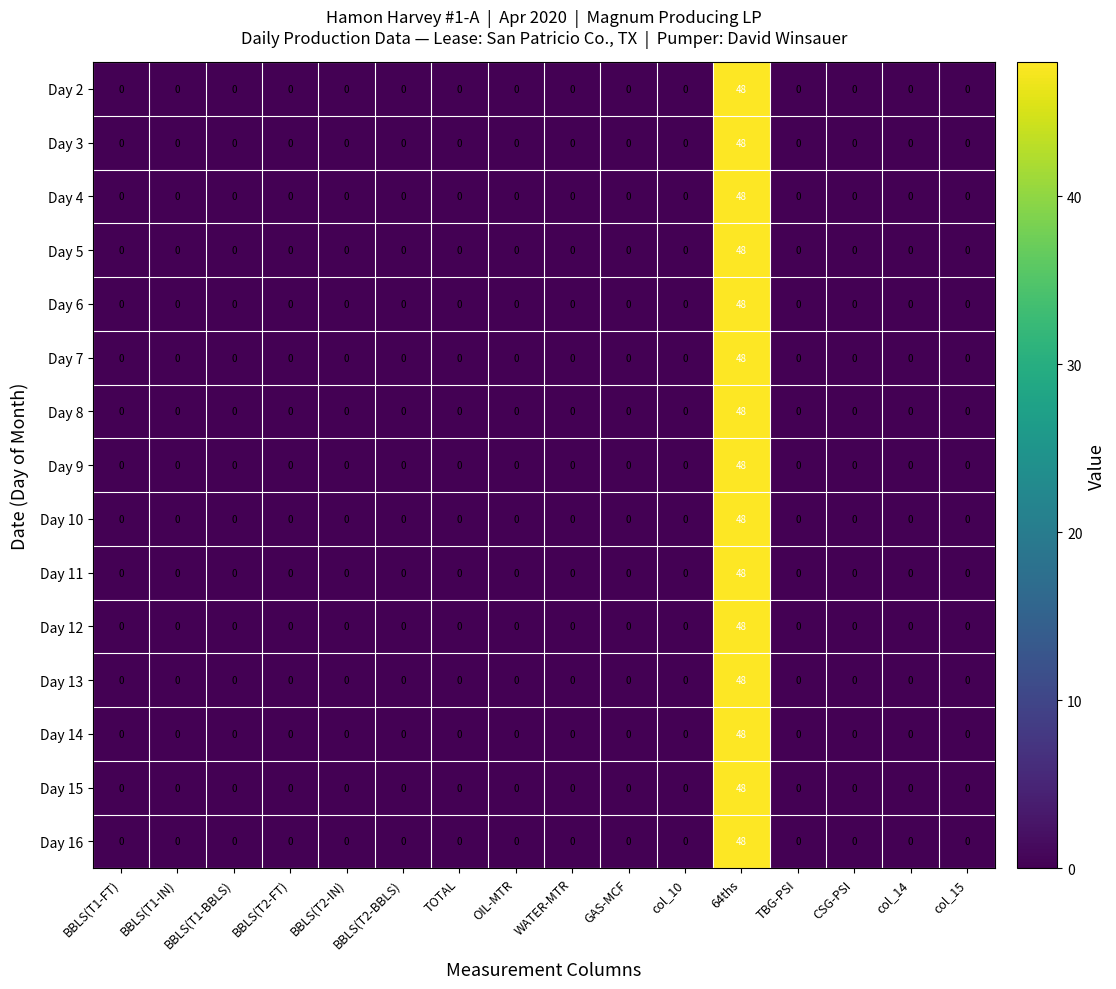

What is the total value across all series at 64ths?

720